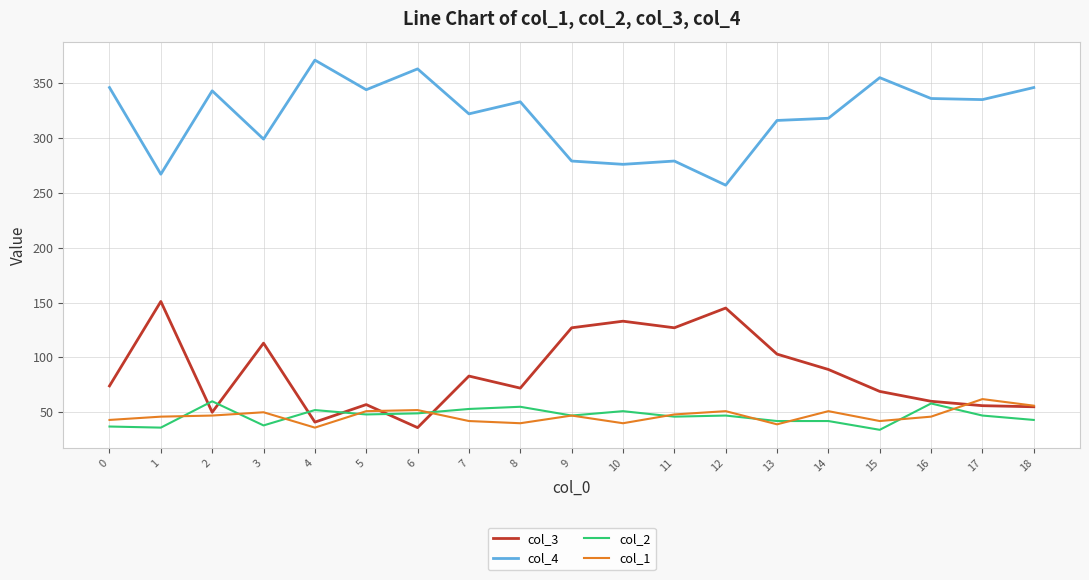

What is the spread (max minus min) of values at 16?

290